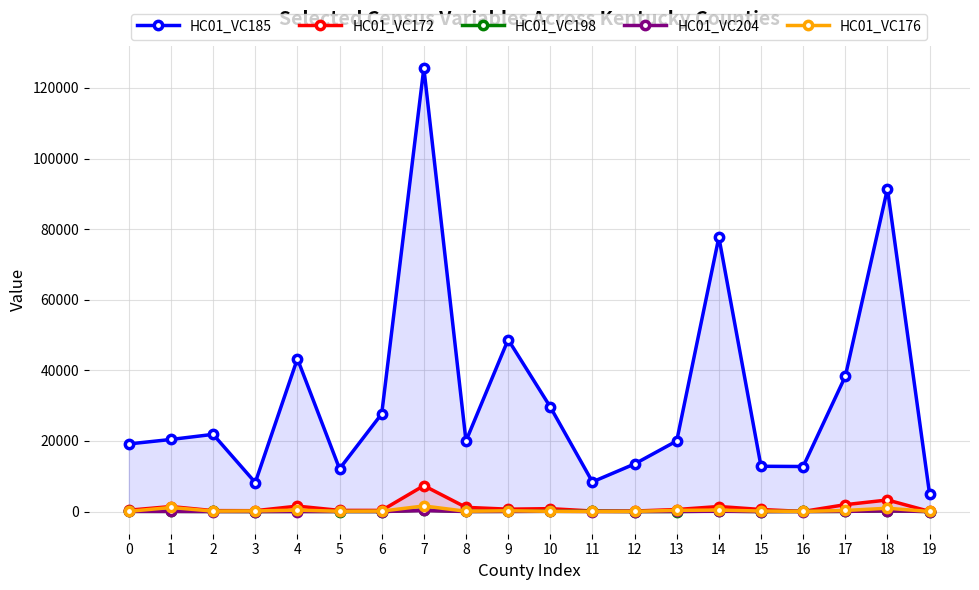

What is the difference between the maximum and minimum values in the HC01_VC204 series?

297